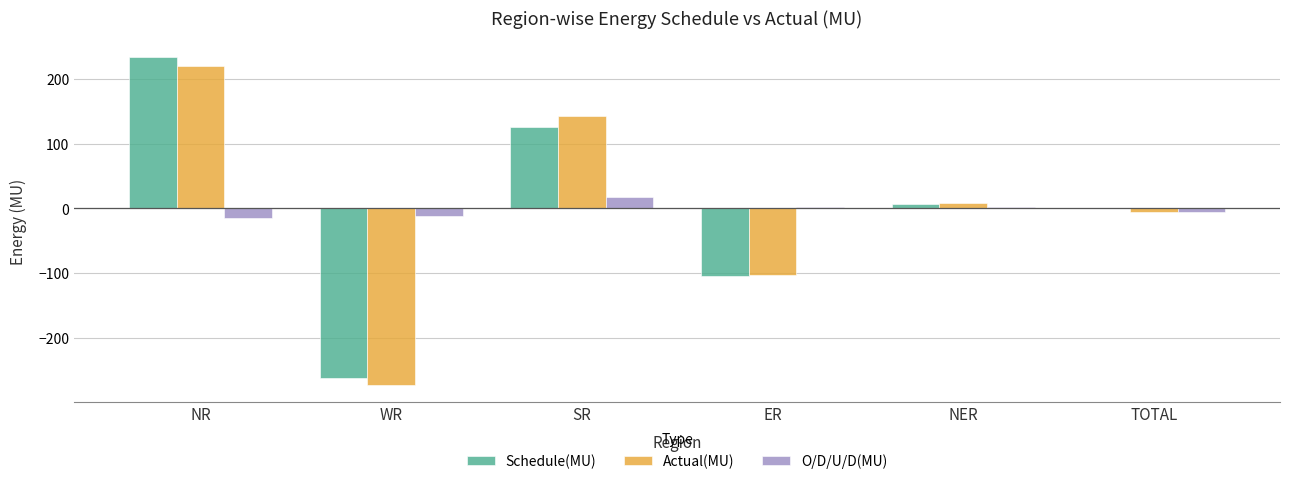

Which series changed the most between NR and TOTAL?

Schedule(MU)